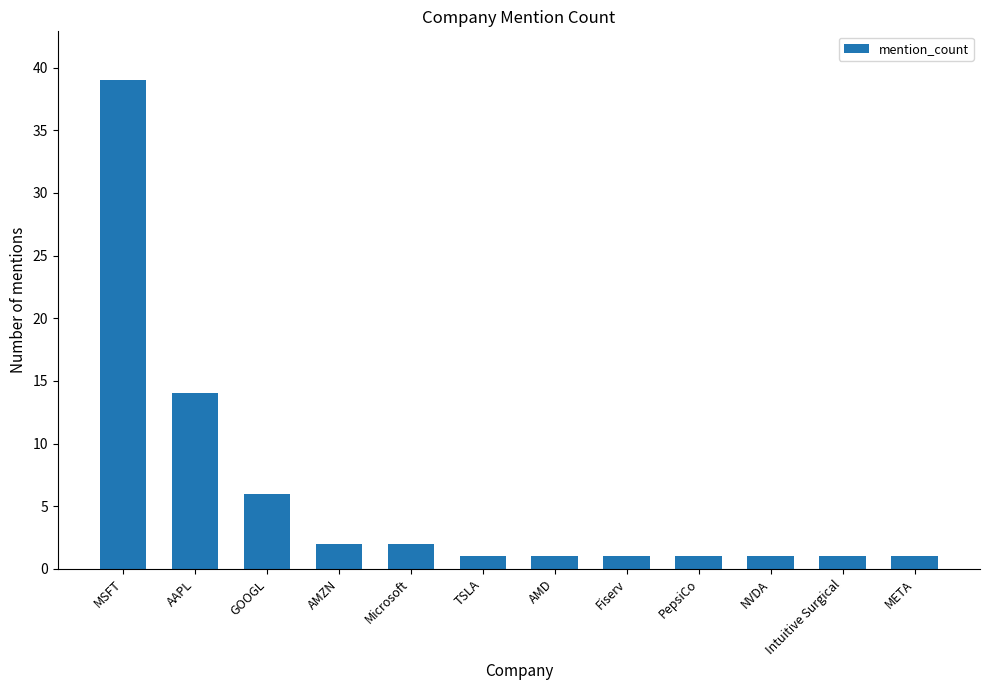

The chart shows a value of 1 at TSLA. True or false?

True